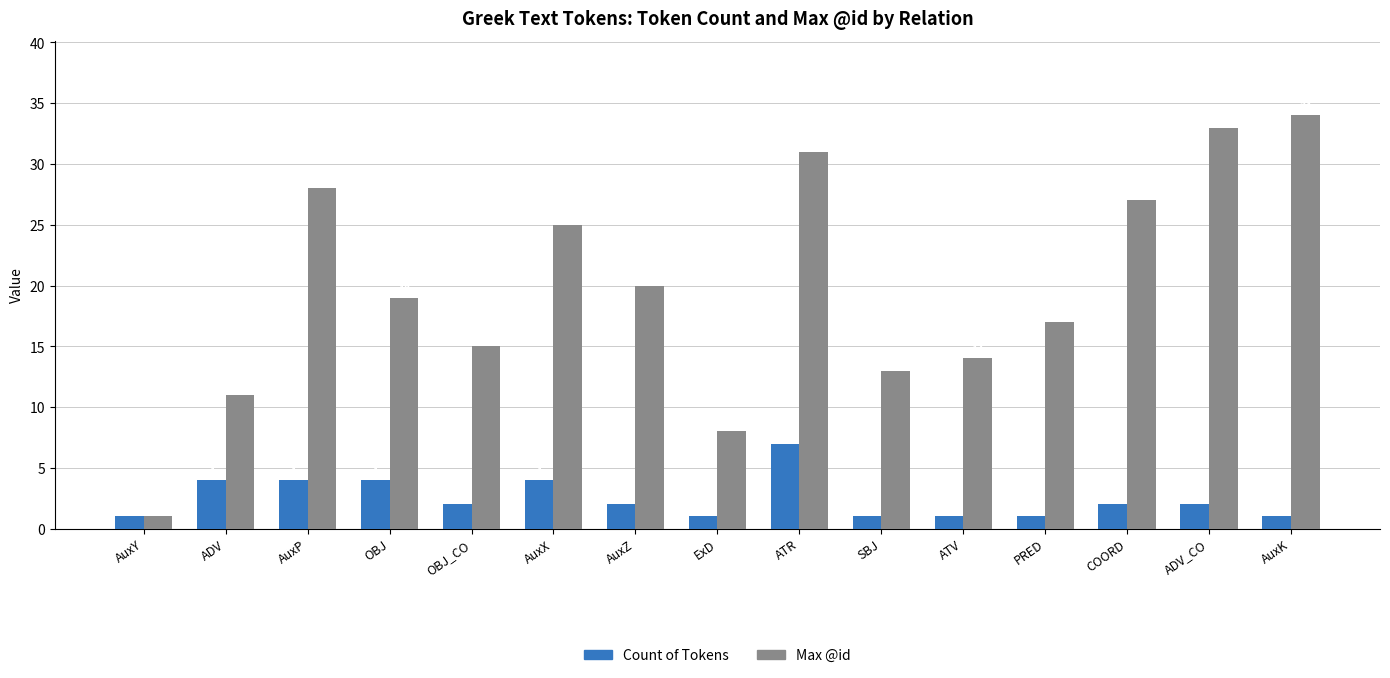

What is the label of the 8th bar from the right?

ExD